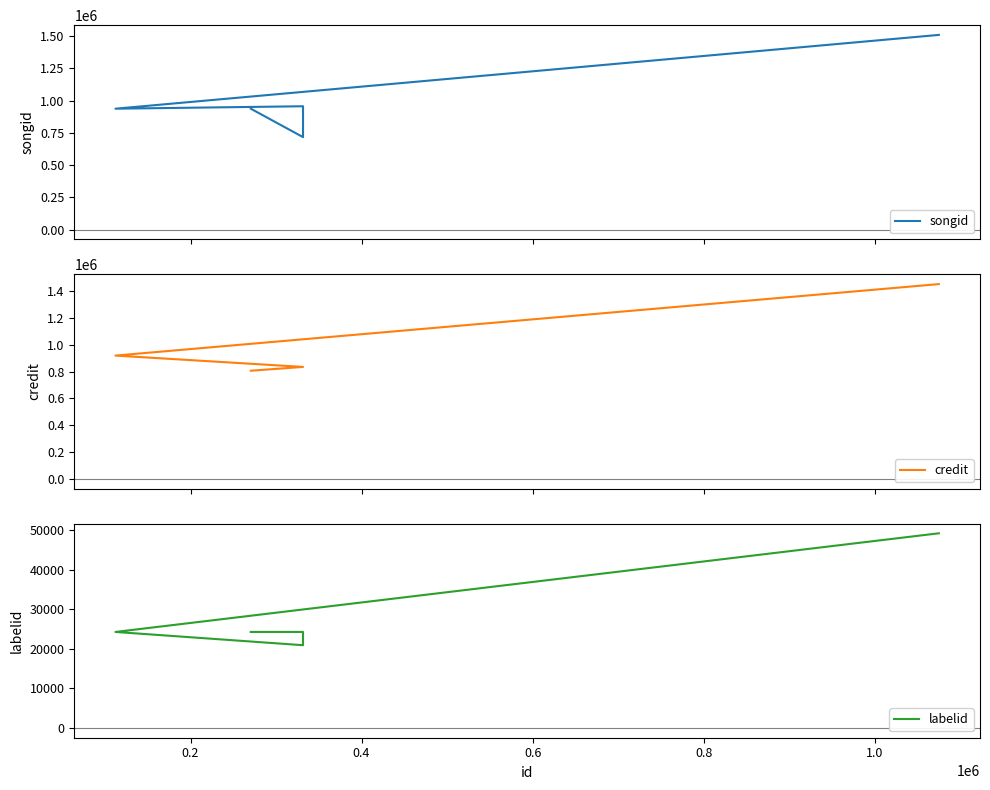

What is the difference between the highest and lowest values at 0.4?

935174